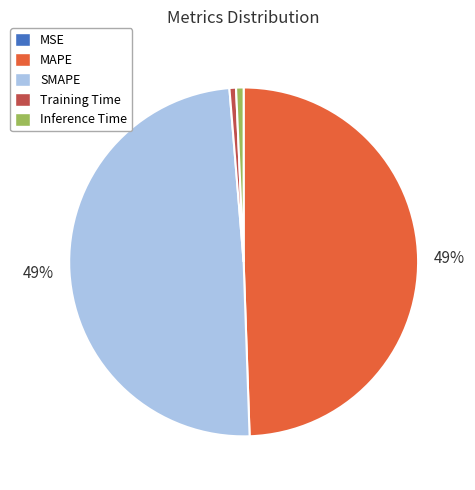

Does Training Time account for over 50% of the chart?

No